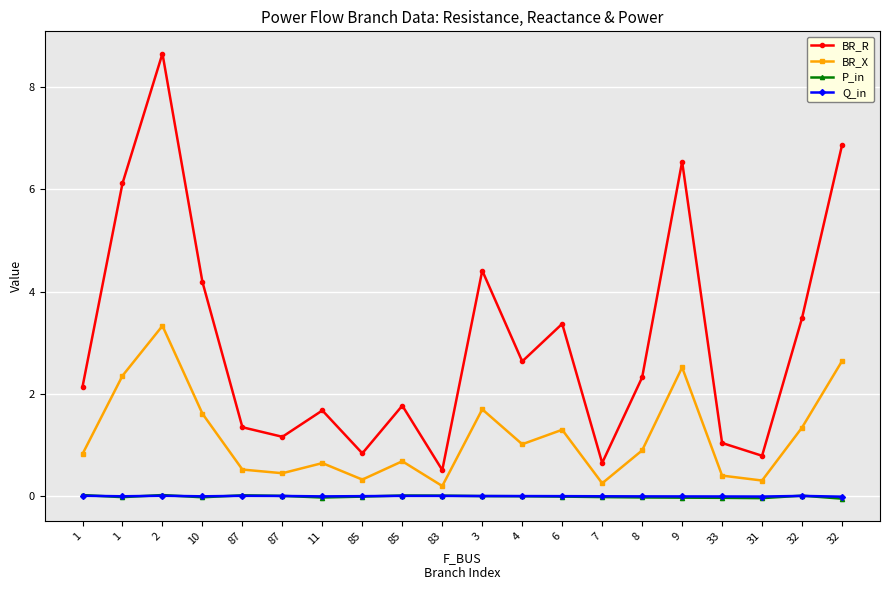

What is the difference between the highest and lowest values at 31?

0.8